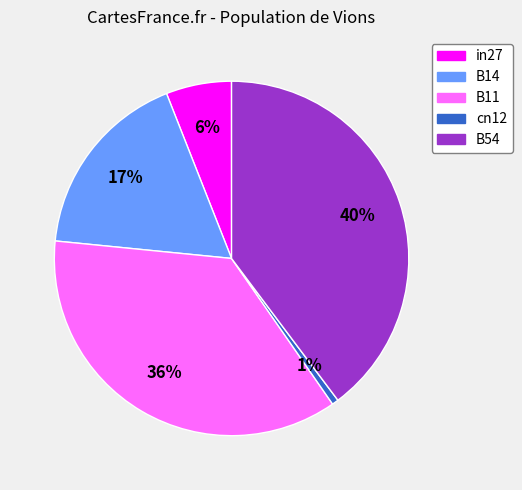

Does B14 represent more than half of the total?

No